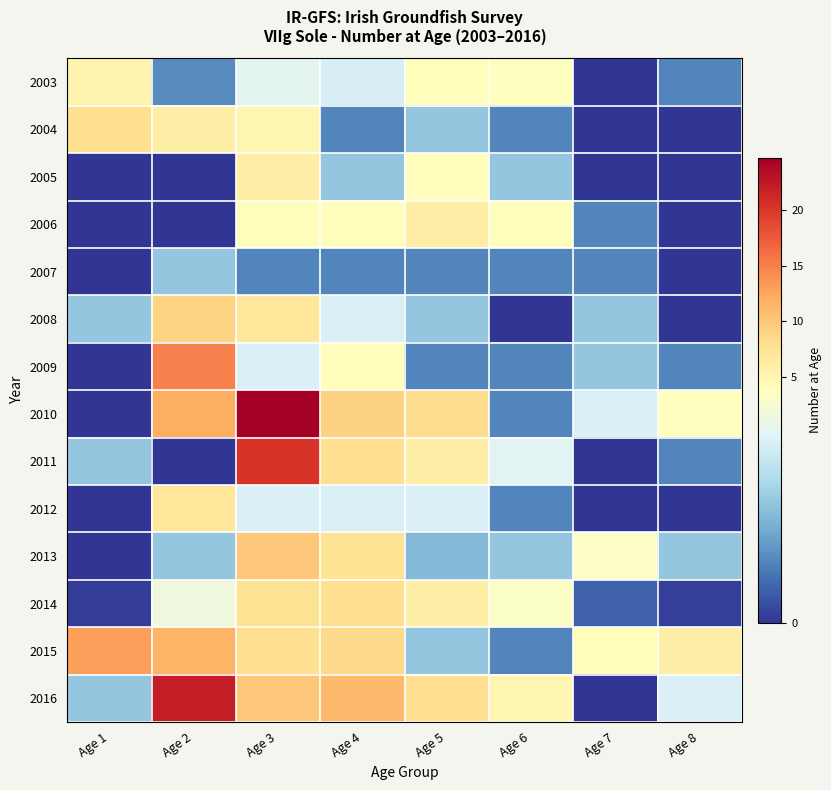

Rank the series by their maximum value, from highest to lowest.

2010, 2016, 2011, 2009, 2015, 2013, 2008, 2004, 2014, 2012, 2005, 2006, 2003, 2007